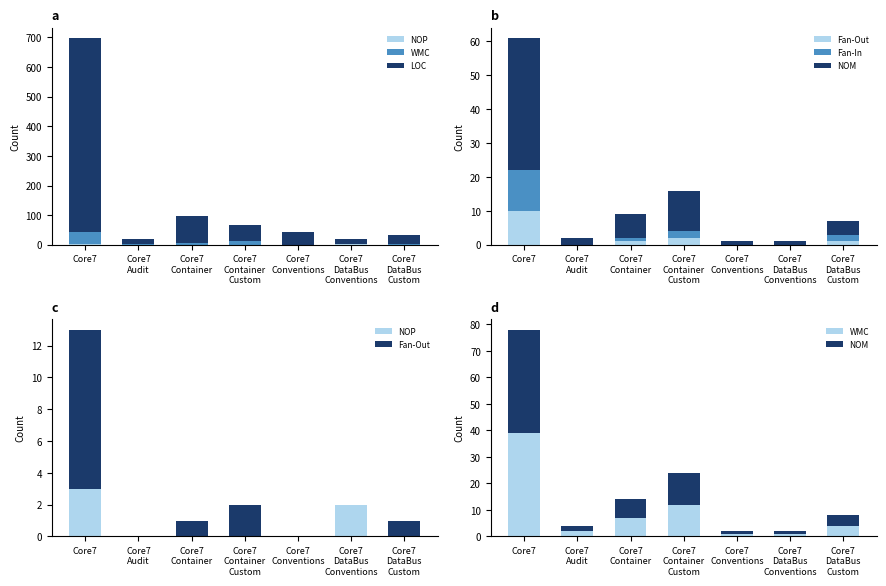

What is the label of the 7th bar from the right?

Core7